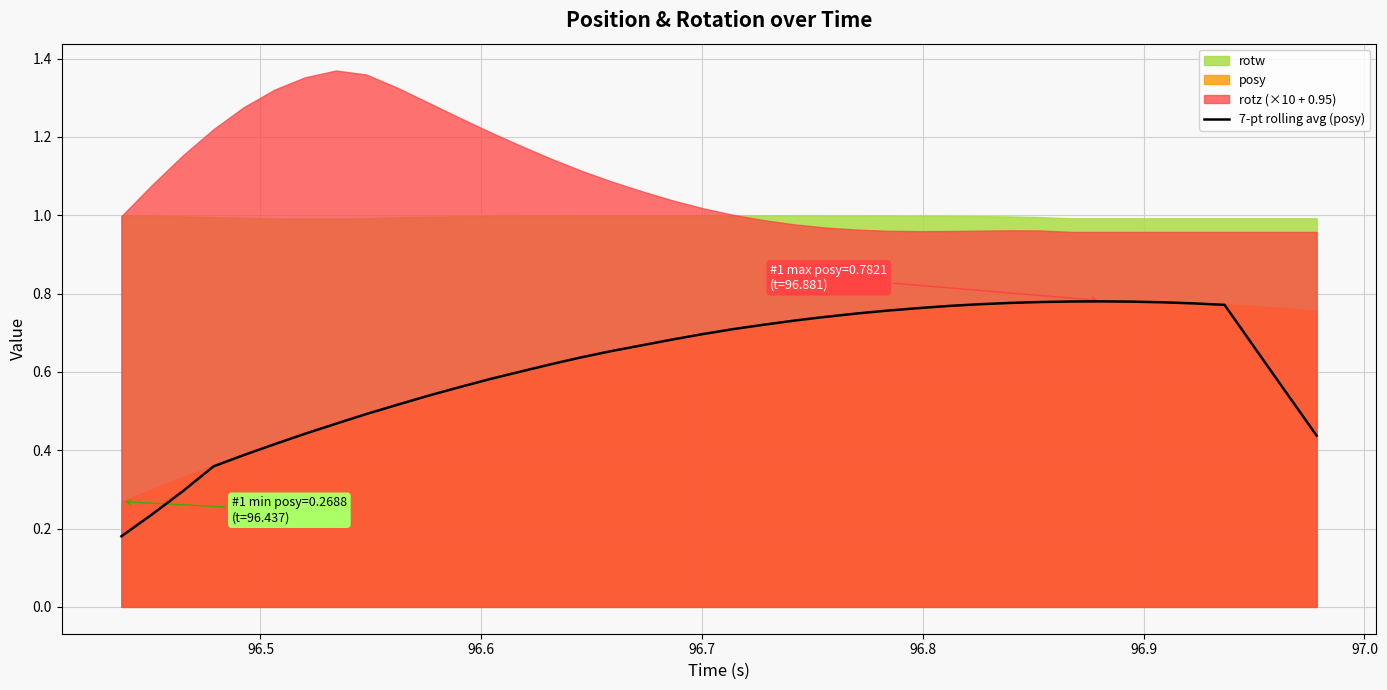

Does the chart display data point markers on the line(s)?

No